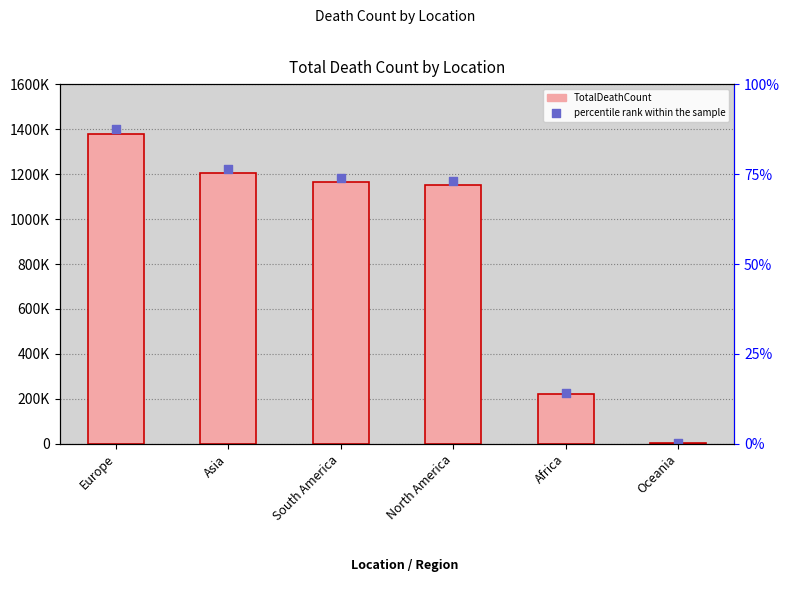

Which series contains the highest Y value?

percentile rank within the sample